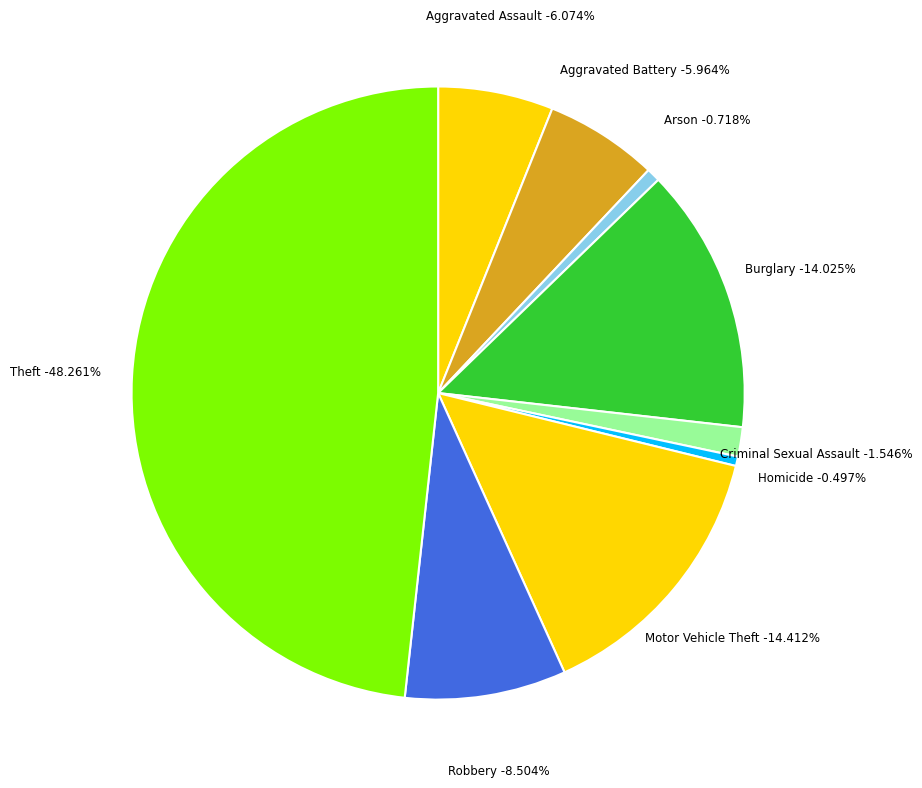

True or false: Arson accounts for 1% of the total.

True